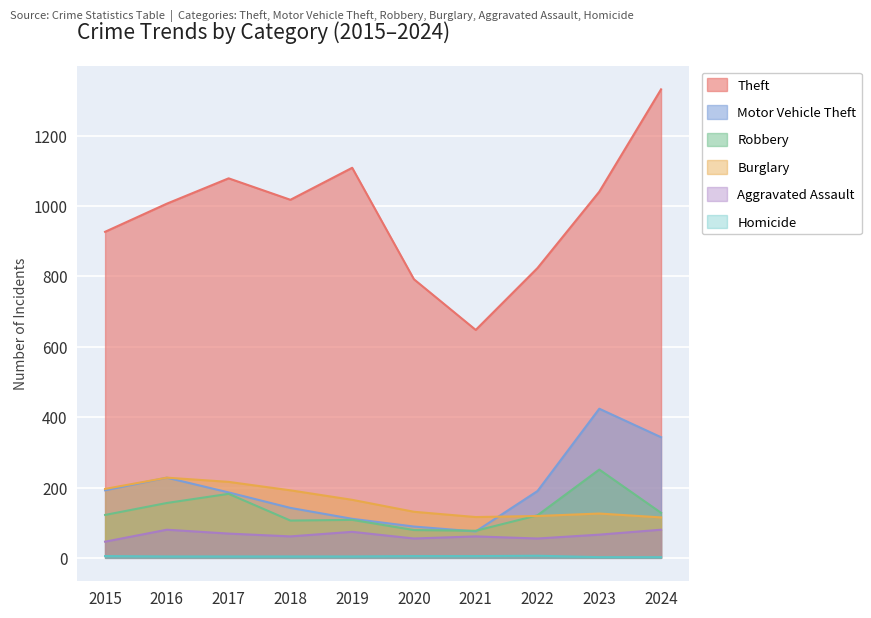

True or false: Theft has a value of 1768 at 2018.

False